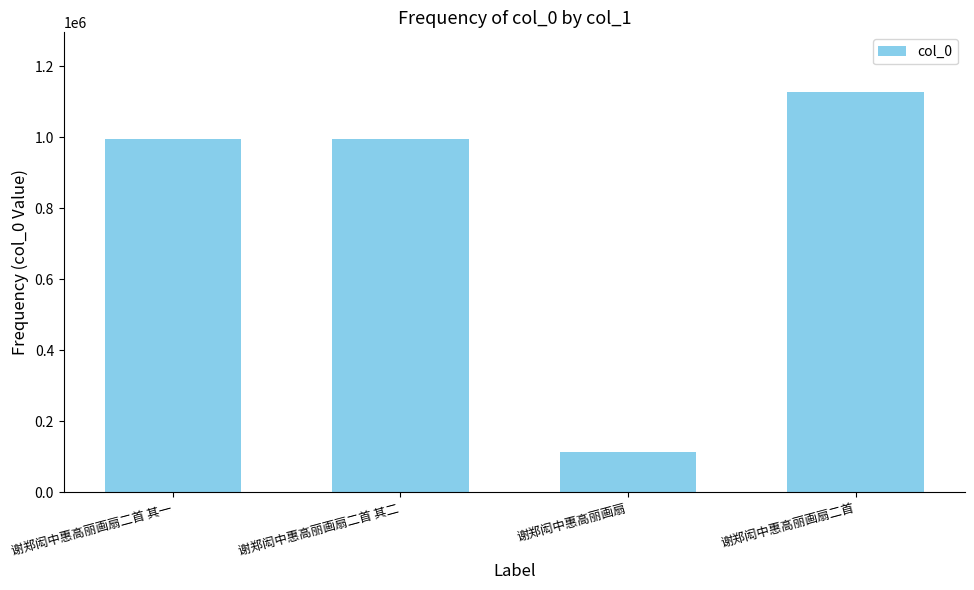

Which label corresponds to the smallest value in the chart?

谢郑闳中惠高丽画扇